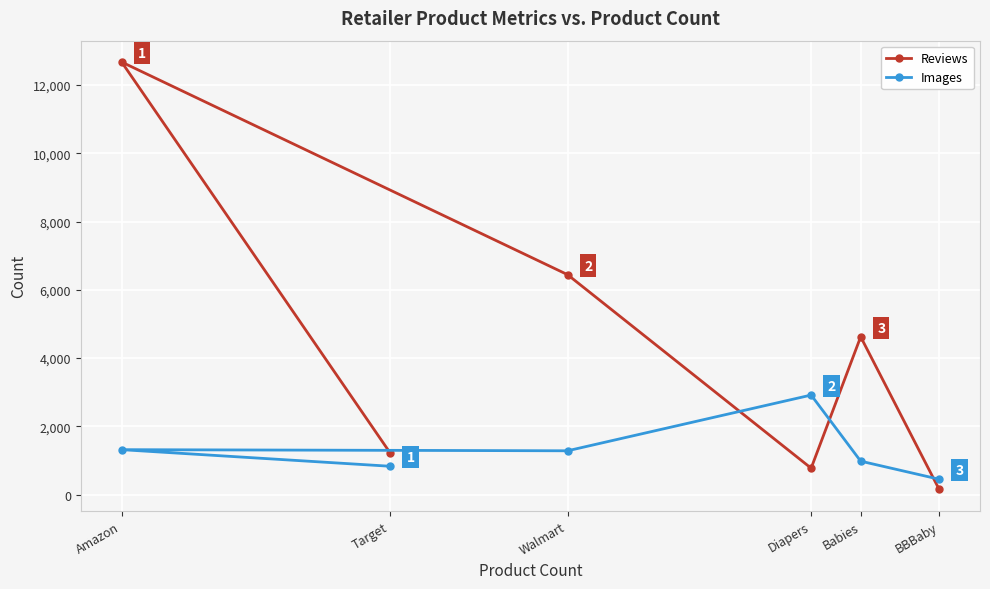

At which label does Reviews first exceed 4623?

Amazon